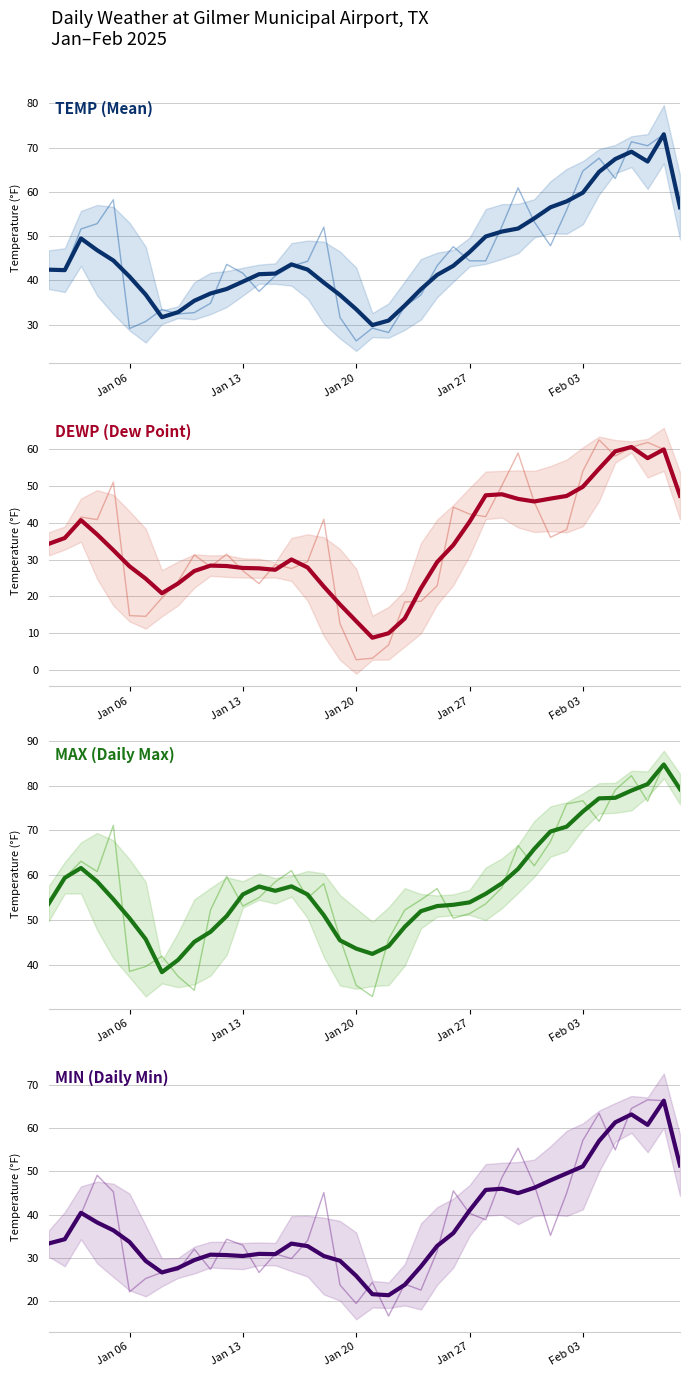

How many data points in DEWP are less than 35?

20